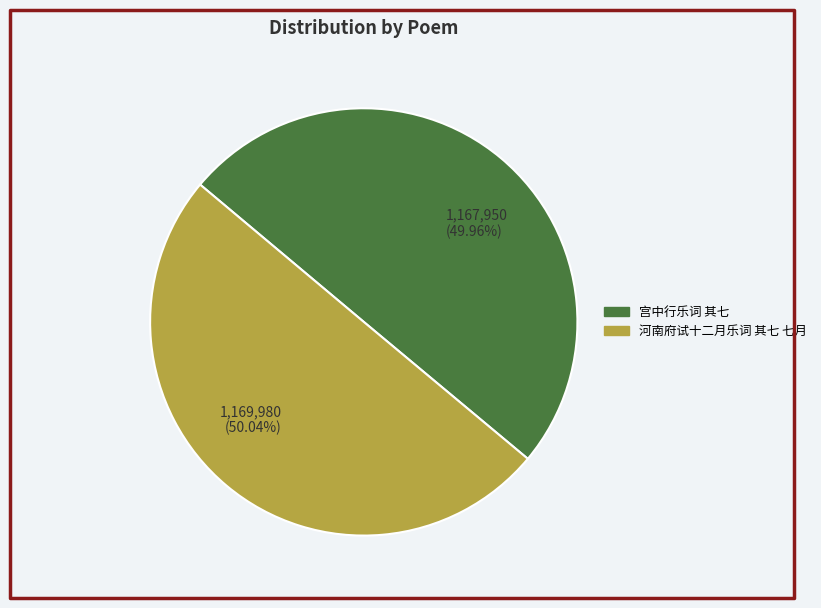

Is the sum of 1,167,950 (49.96%) and 1,169,980 (50.04%) greater than half?

Yes